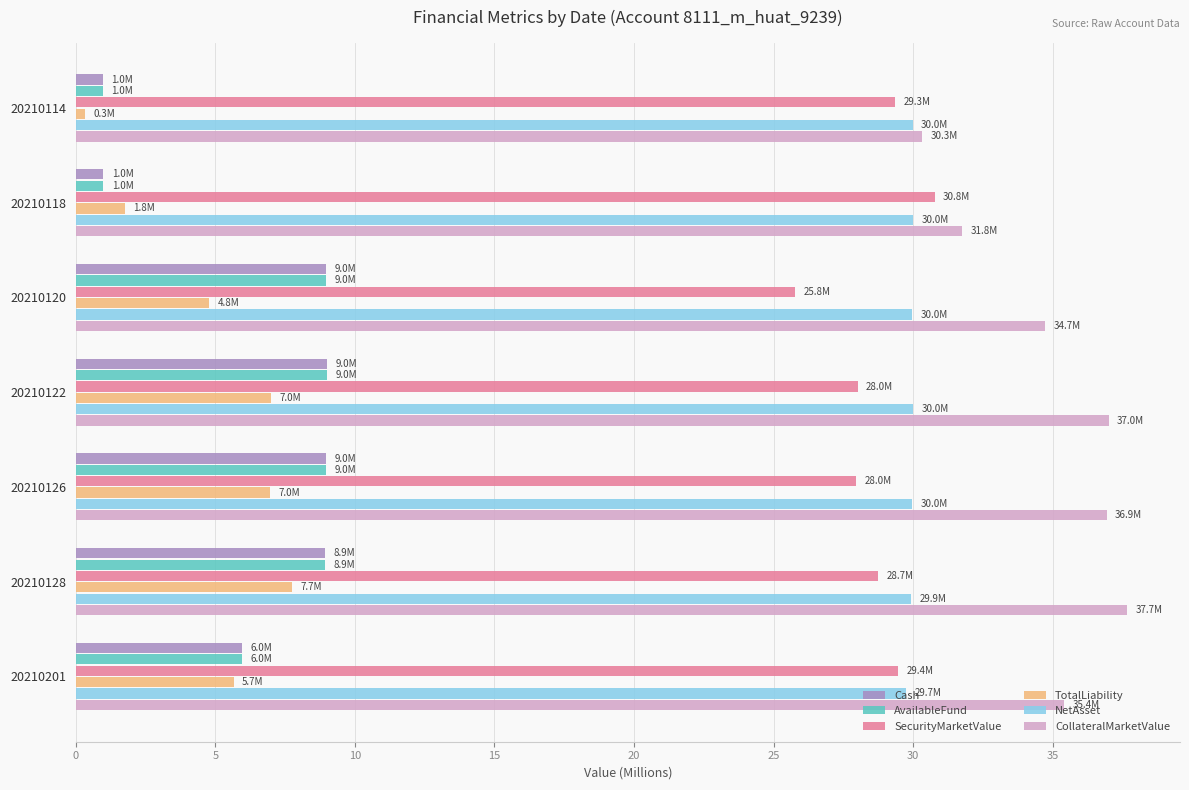

What value does the AvailableFund series have at 20210120?

9.0